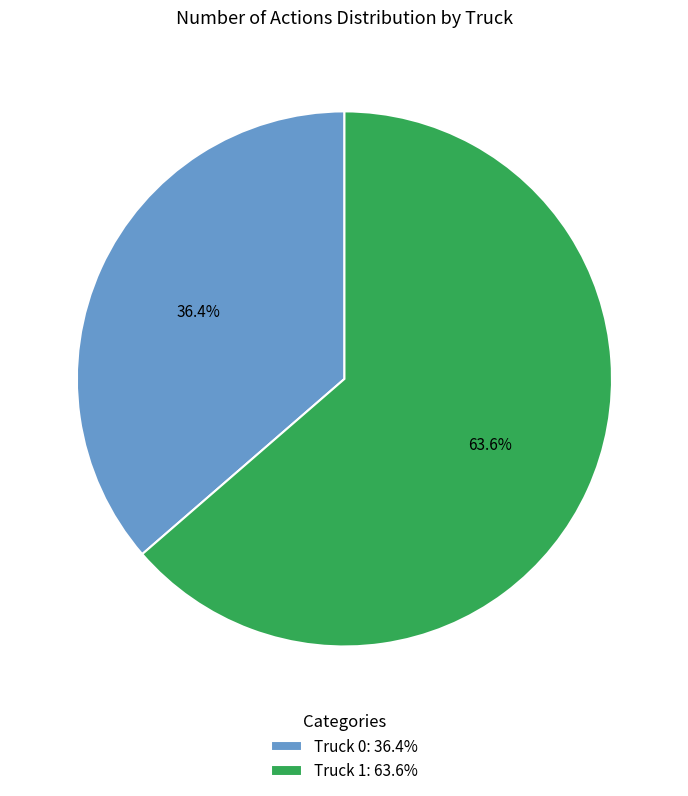

Is it true that Truck 0 is 36% of the pie?

True